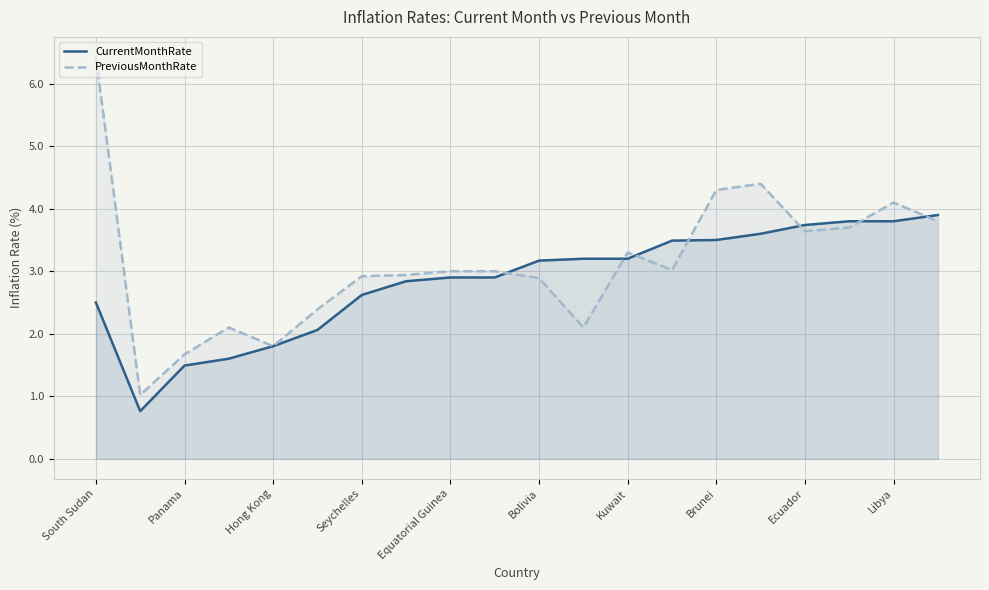

What is the minimum value for PreviousMonthRate?

1.0